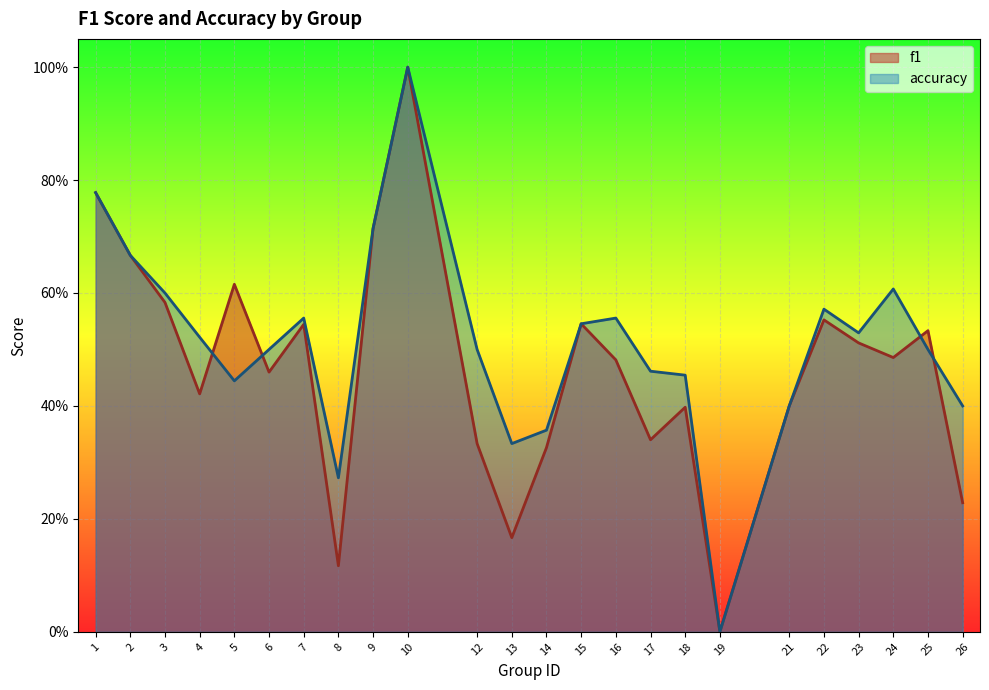

How many f1 values are between 0 and 1?

24